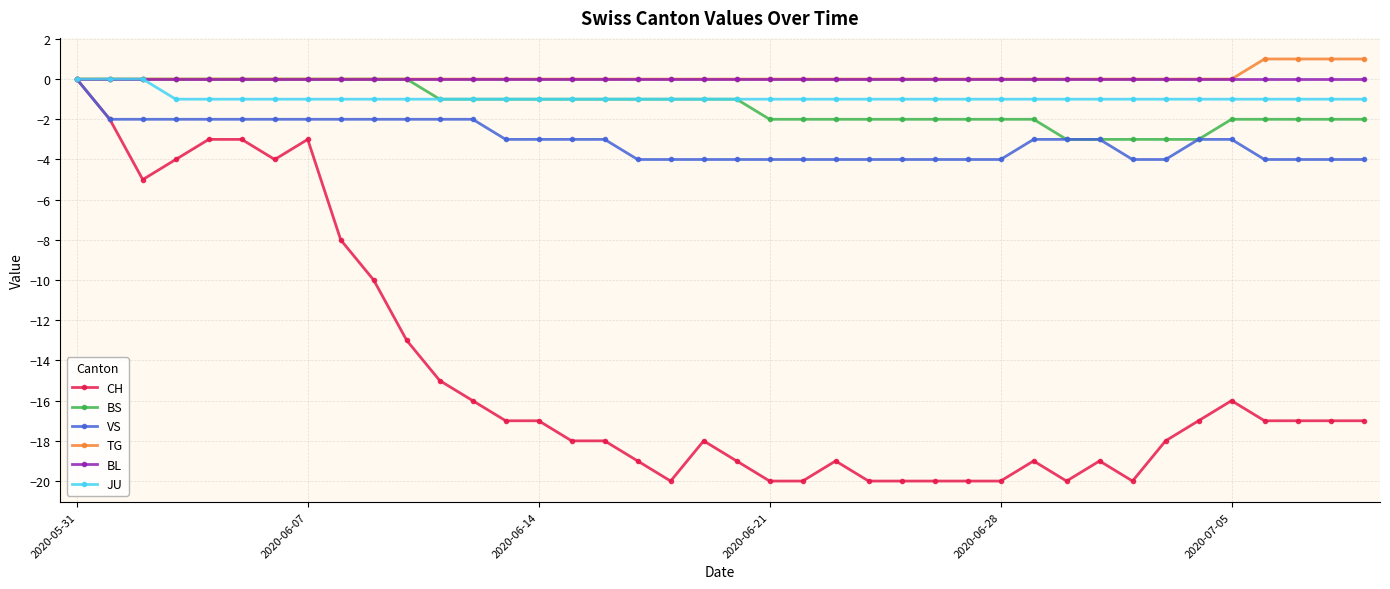

What is the minimum value for CH?

-20